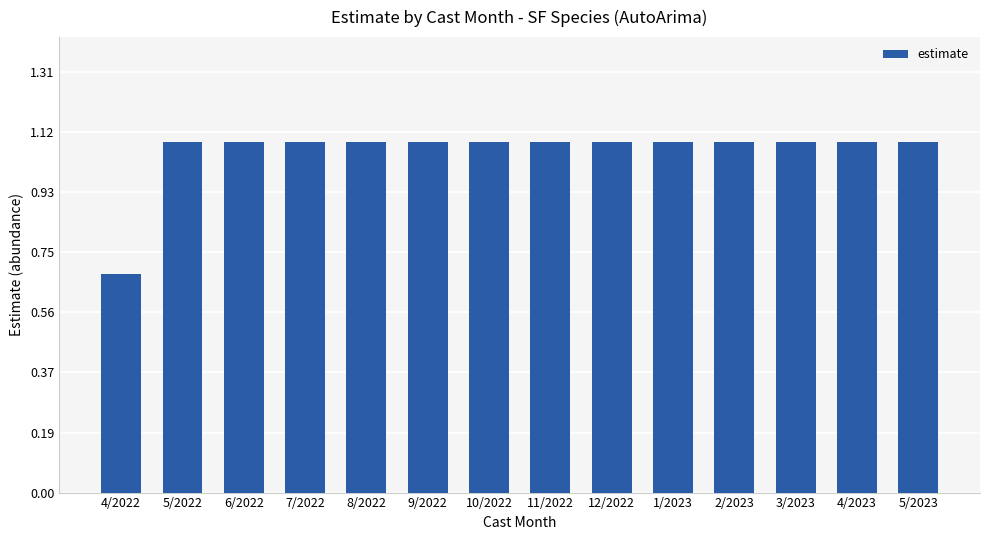

What is the greatest value displayed?

1.1